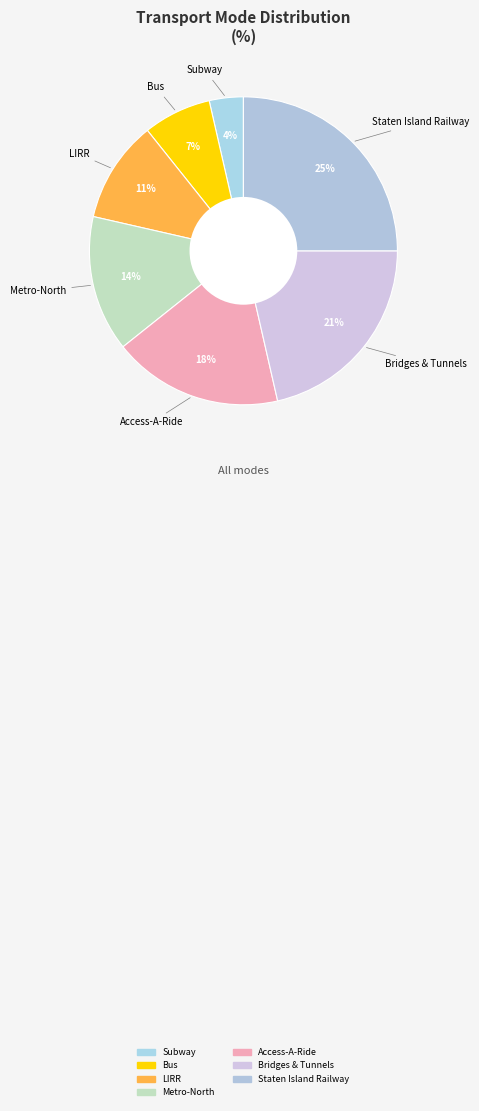

What portion of the pie excludes Bridges & Tunnels?

78.6%